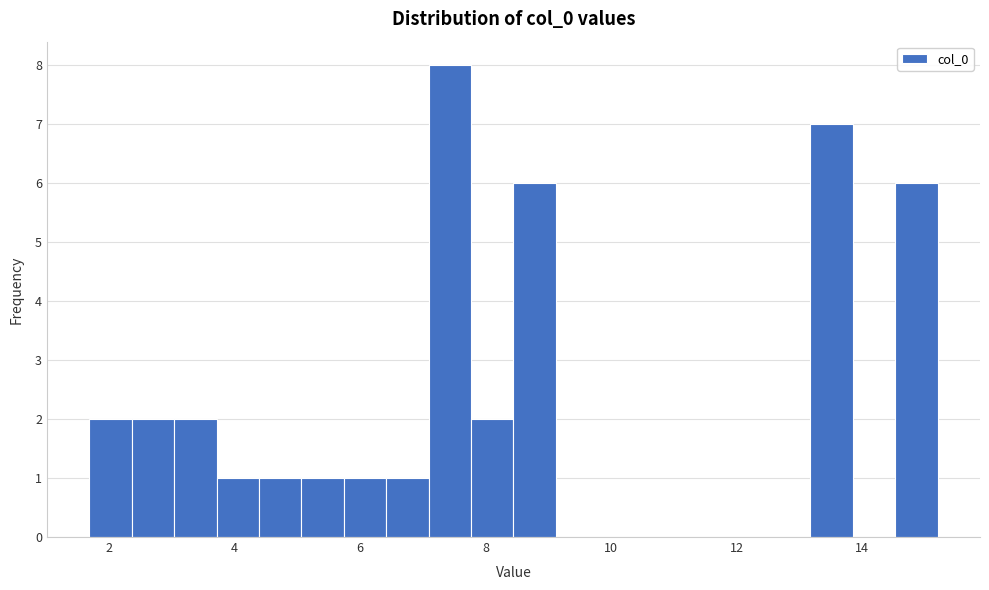

Read against the x-axis, roughly where is the centre of the tallest bar?

7.4